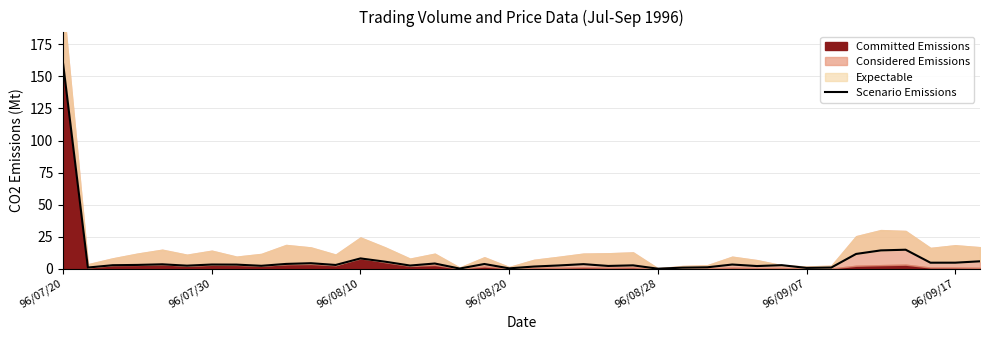

The chart shows a value of 6.7 at 35. True or false?

False